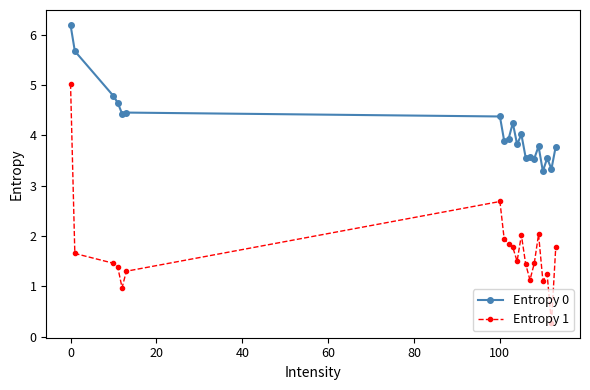

True or false: Entropy 1 has more than 2 points higher than both neighbors.

True